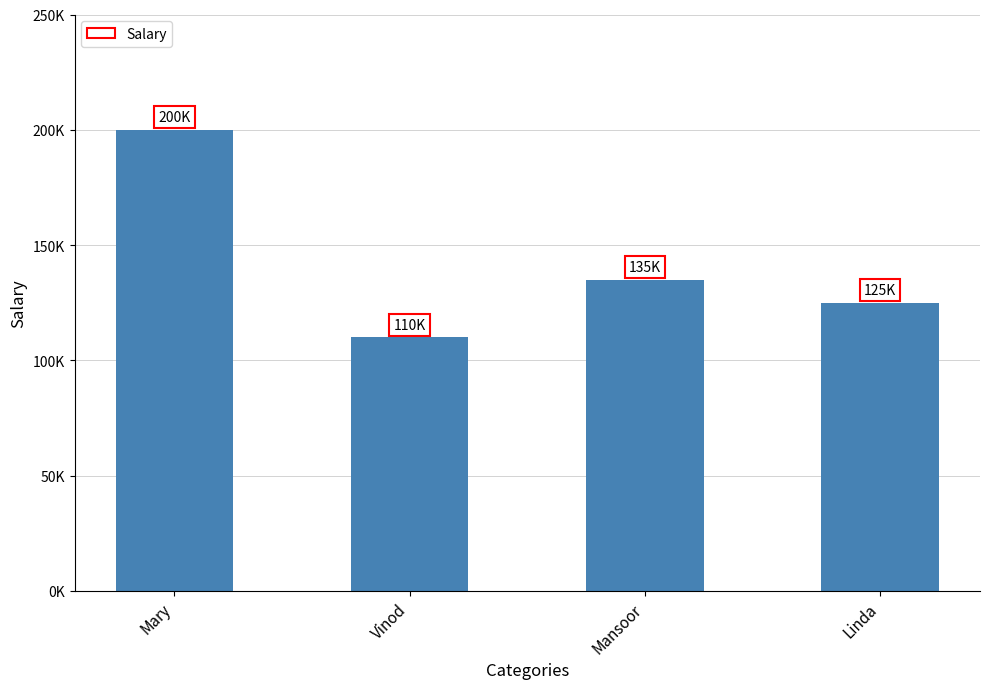

Reading right to left, transcribe all the data shown in this chart.

Linda=125000	Mansoor=135000	Vinod=110000	Mary=200000